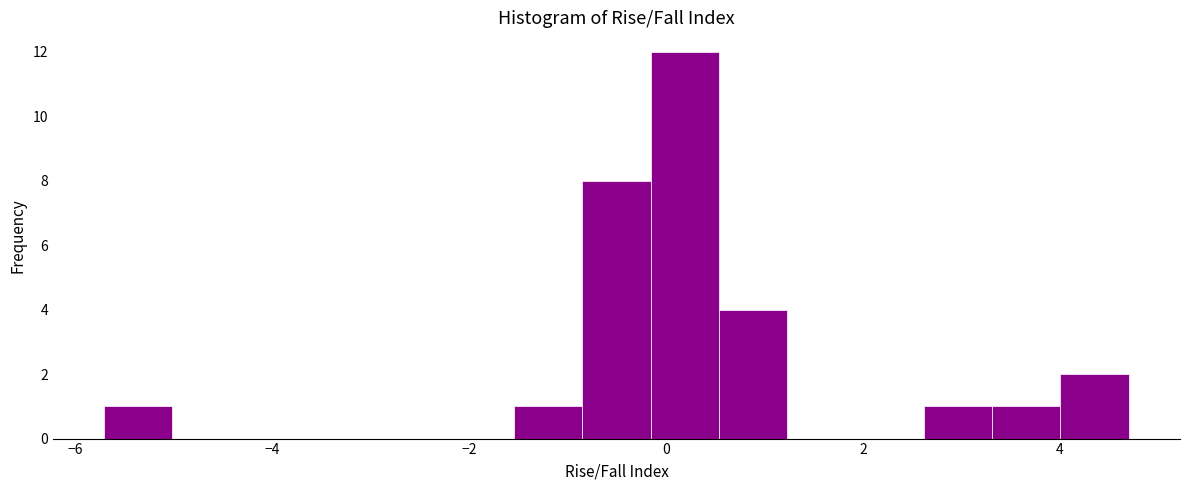

Read against the x-axis, roughly where is the centre of the tallest bar?

0.2